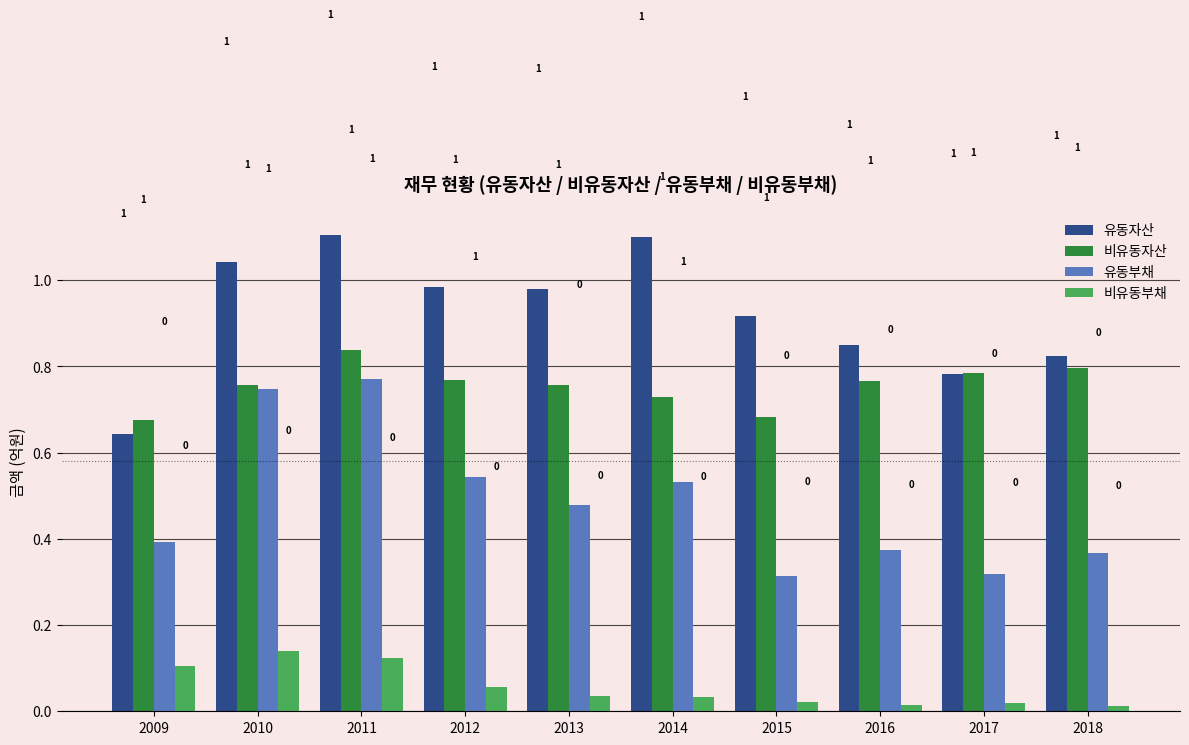

Where is 비유동부채 nearest to the value 0?

2018